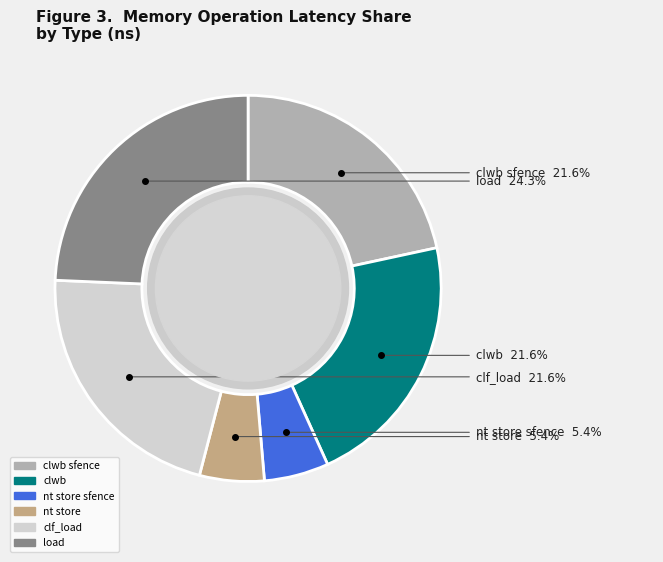

True or false: nt store sfence accounts for 1% of the total.

False